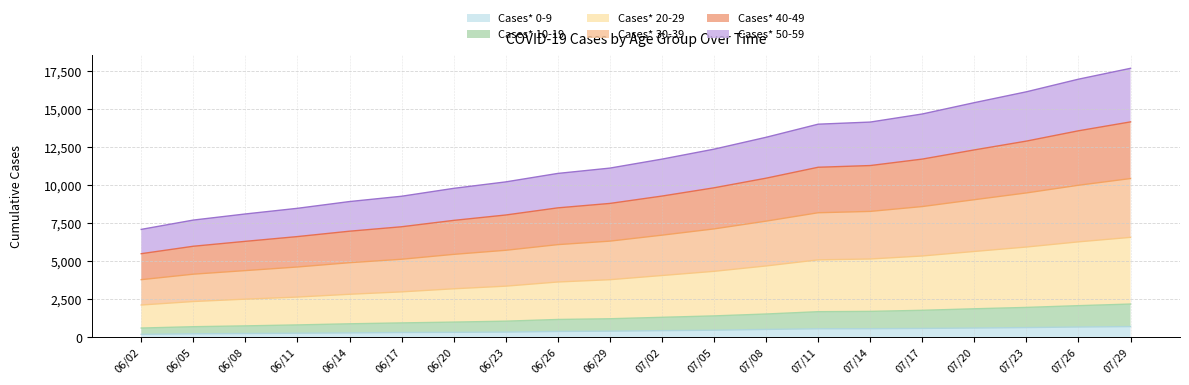

How many series are shown in this chart?

6